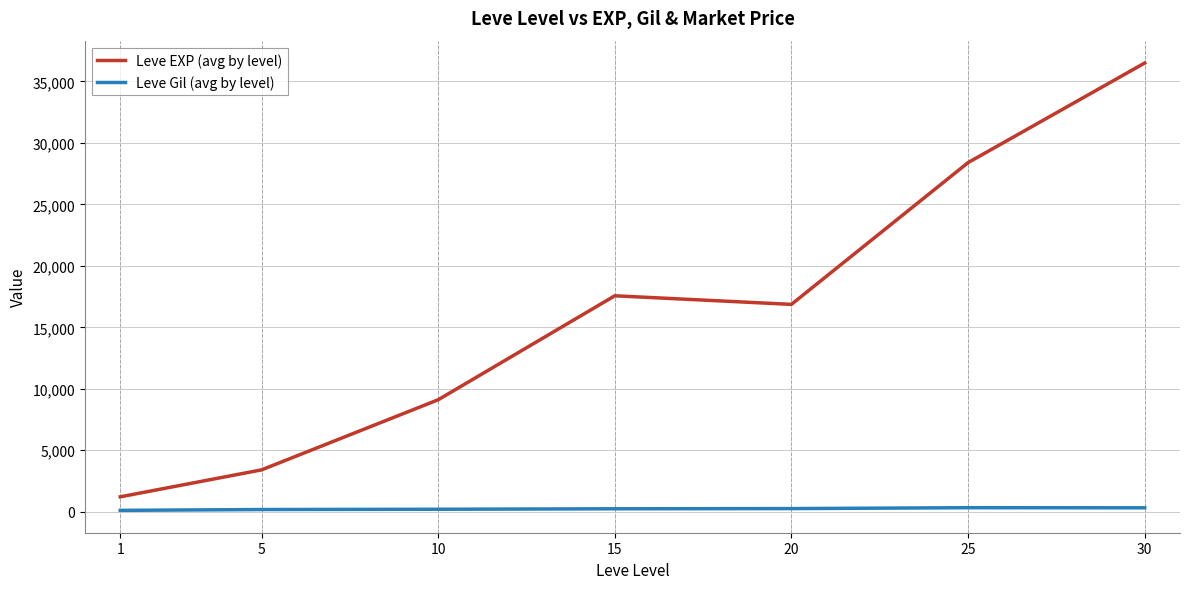

Is it true that Leve EXP (avg by level) equals 9106.7 at 10?

True